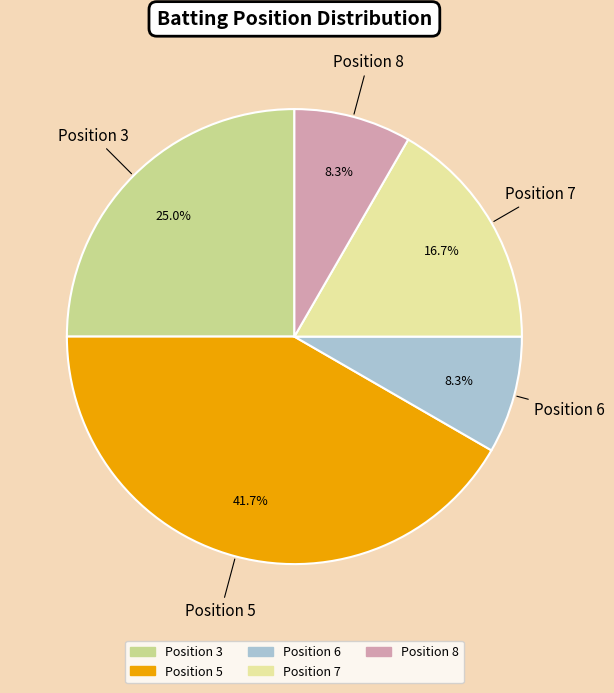

Which slice is the largest?

Position 5